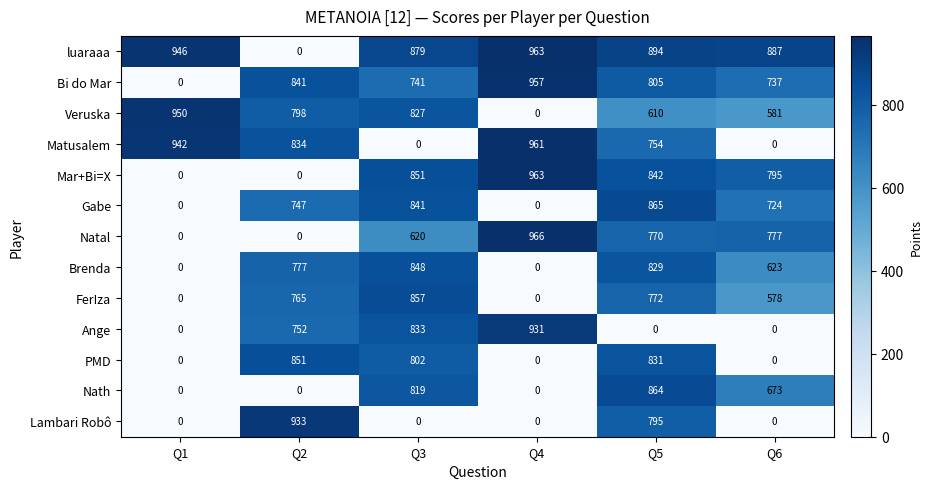

Count the number of data series in this chart.

13